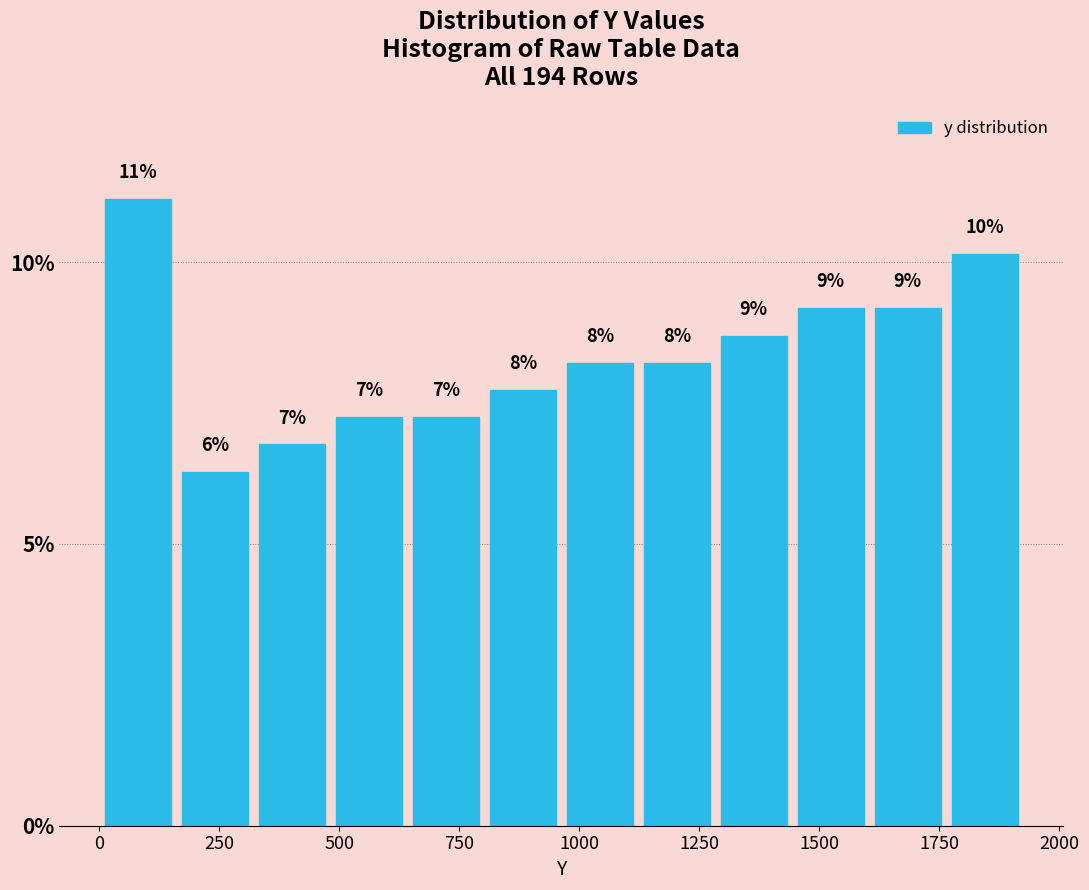

Read against the x-axis, roughly where is the centre of the tallest bar?

100